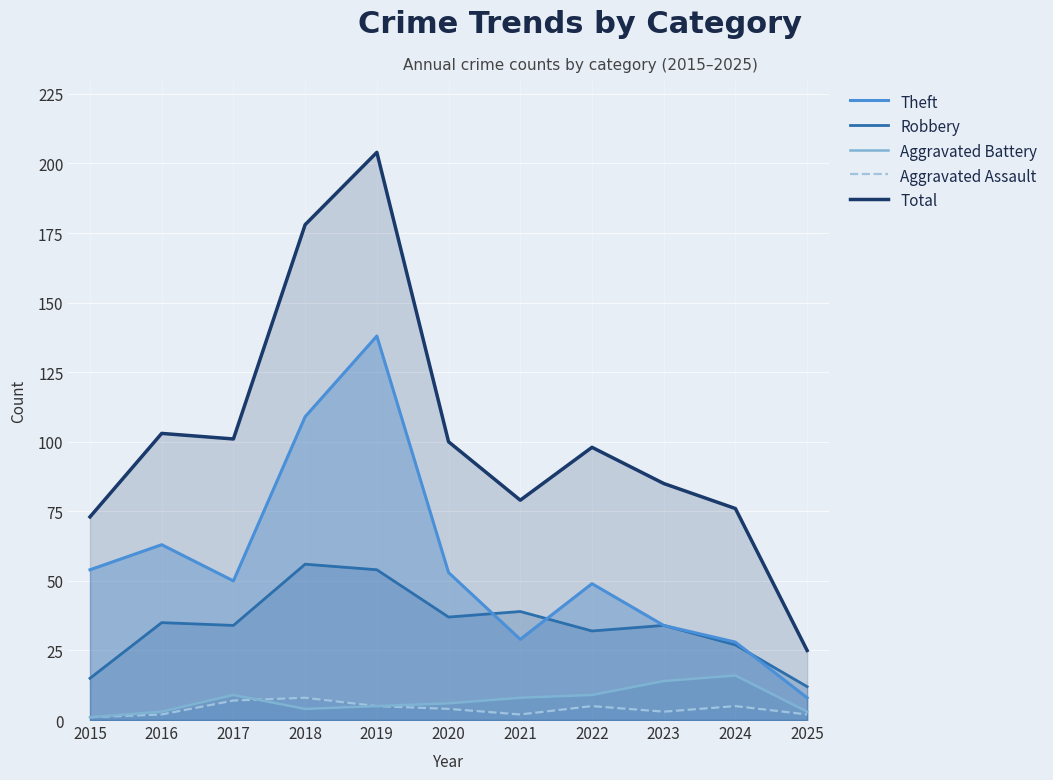

Reading left to right, what are all the values shown in this chart?

Theft: 54	63	50	109	138	53	29	49	34	28	8
Robbery: 15	35	34	56	54	37	39	32	34	27	12
Aggravated Battery: 1	3	9	4	5	6	8	9	14	16	3
Aggravated Assault: 1	2	7	8	5	4	2	5	3	5	2
Total: 73	103	101	178	204	100	79	98	85	76	25